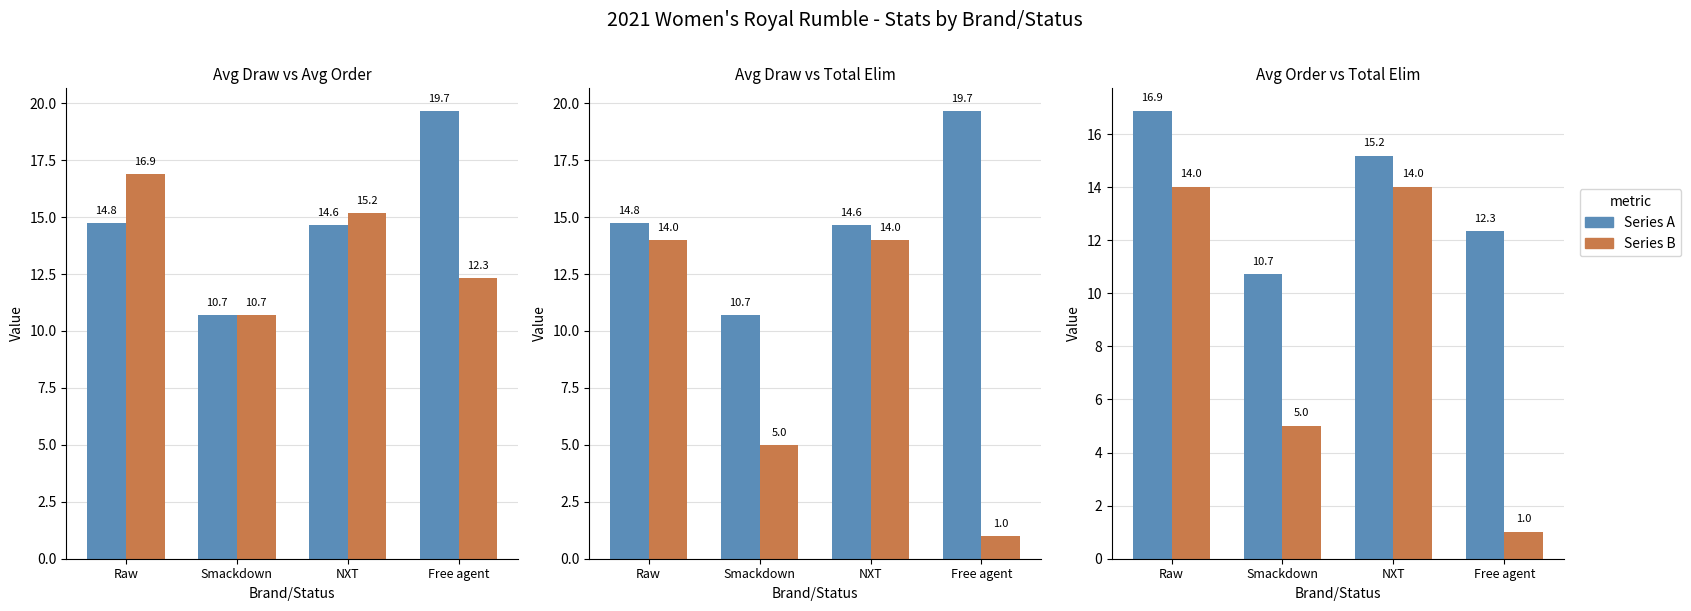

Which series has the largest range (max minus min)?

Total Eliminations